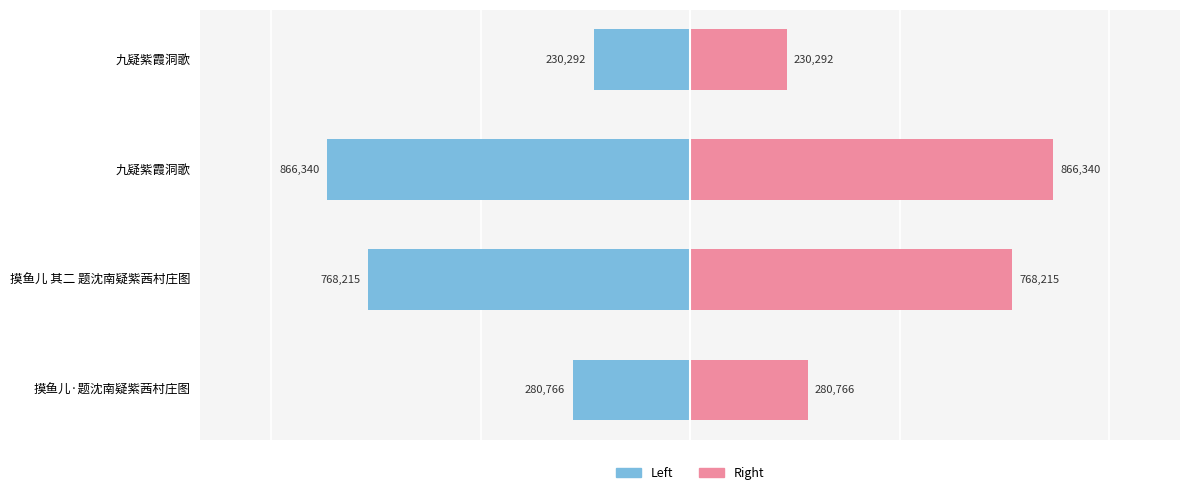

What is the smallest value displayed?

-866340